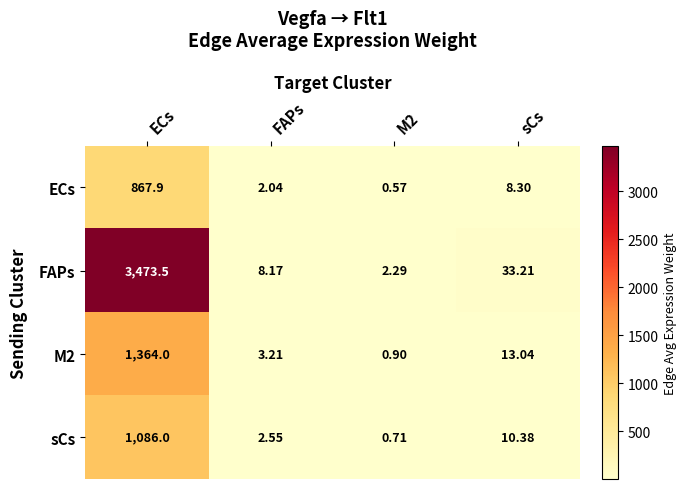

Between M2 and sCs, which series saw the biggest shift?

FAPs